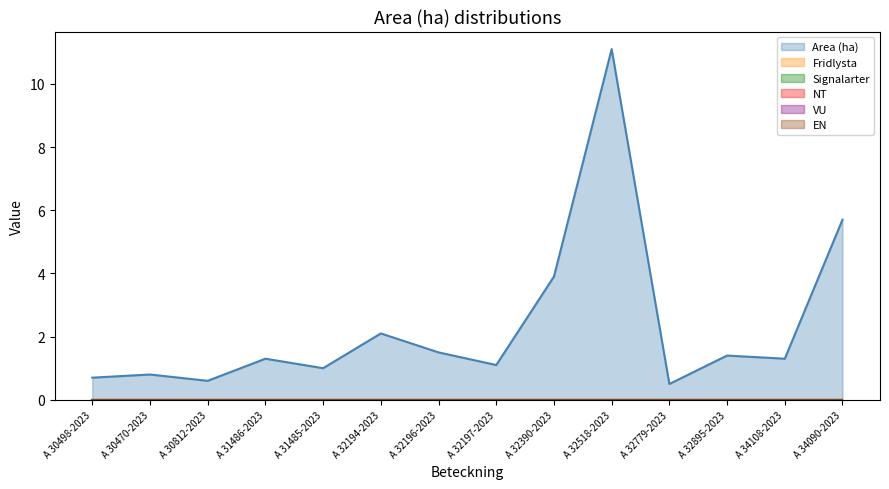

At A 30812-2023, list the series in order from largest to smallest.

Area (ha), Fridlysta, Signalarter, NT, VU, EN